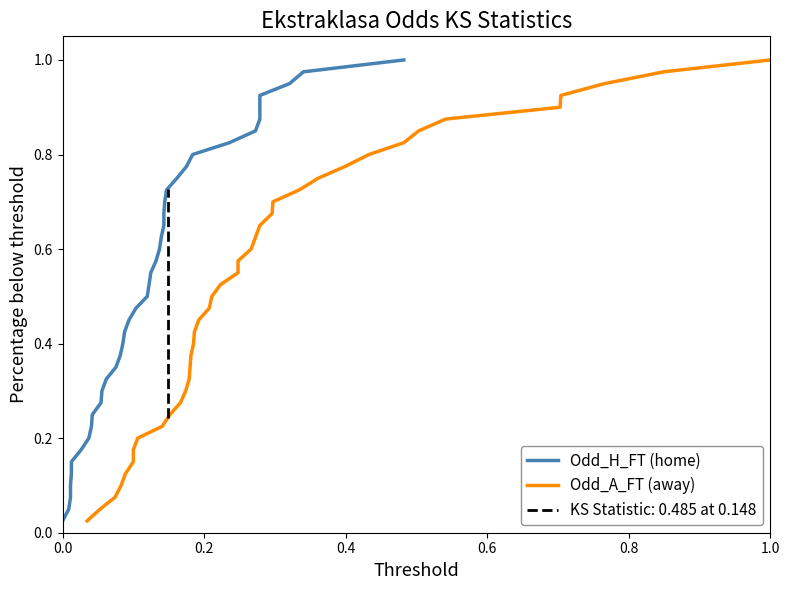

True or false: Odd_H_FT (home) and Odd_A_FT (away) intersect in this chart.

False